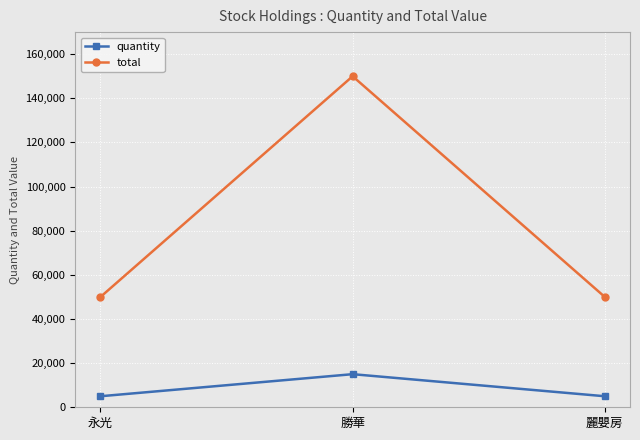

Reading left to right, transcribe all the data shown in this chart.

quantity: 5000	15000	5000
total: 50000	150000	50000